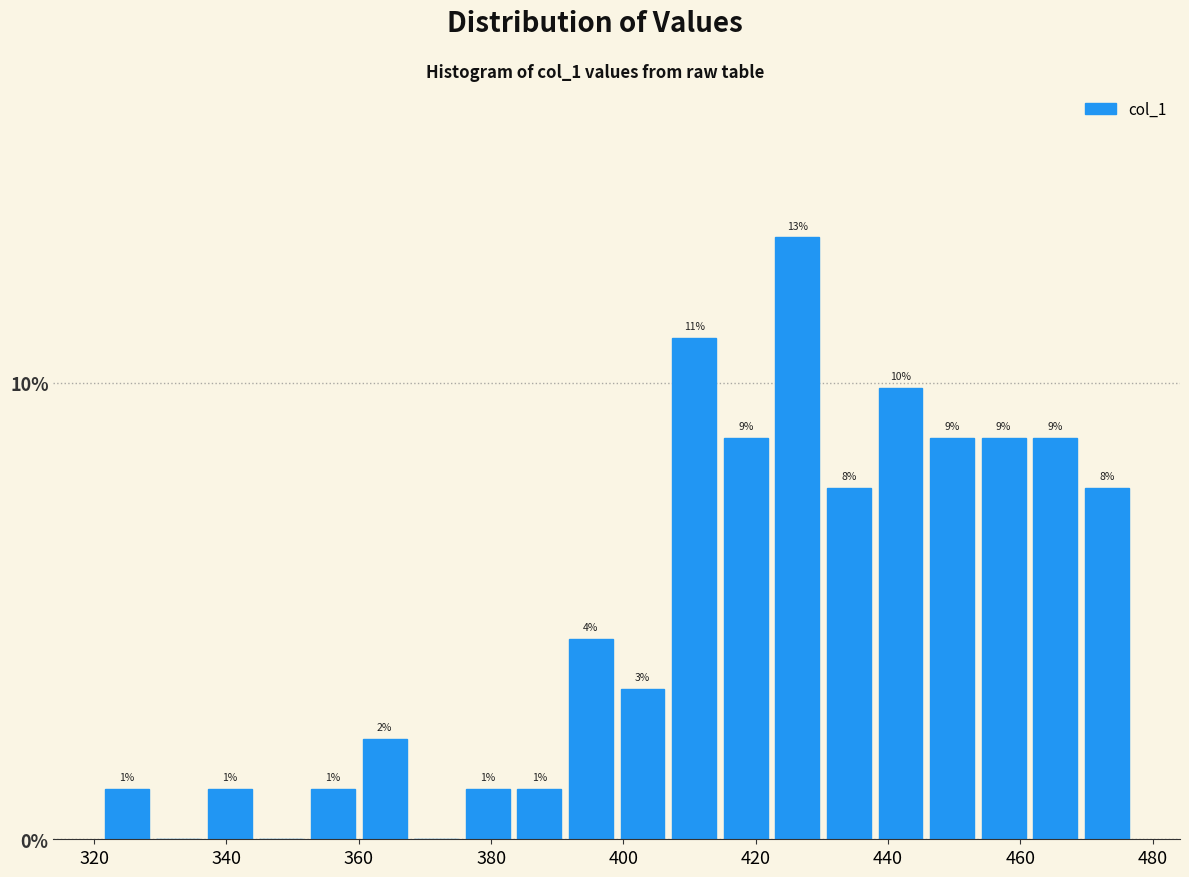

Read against the x-axis, roughly where is the centre of the tallest bar?

426